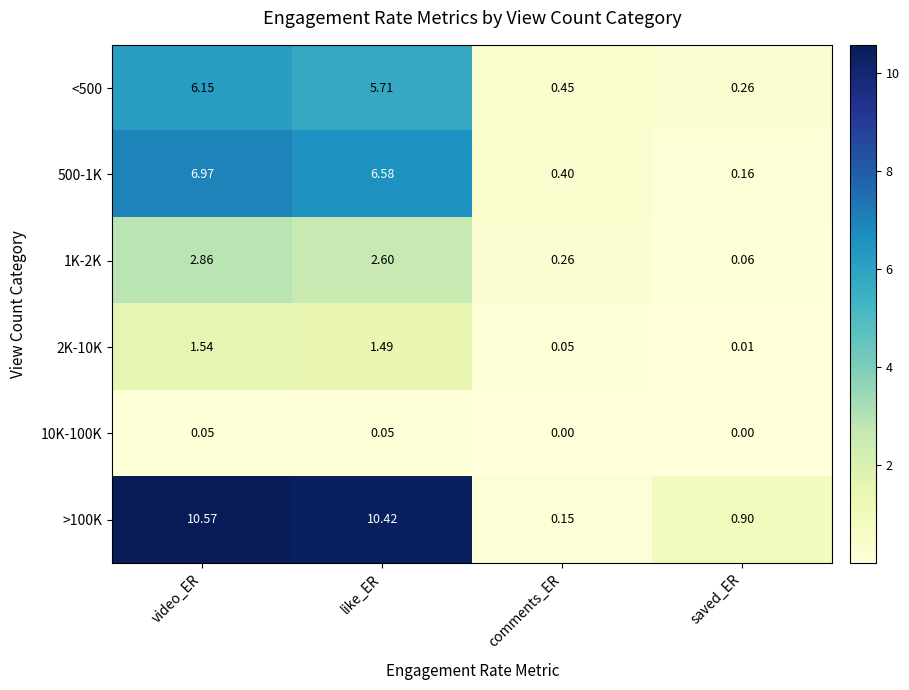

At which label is 500-1K closest to 3?

comments_ER